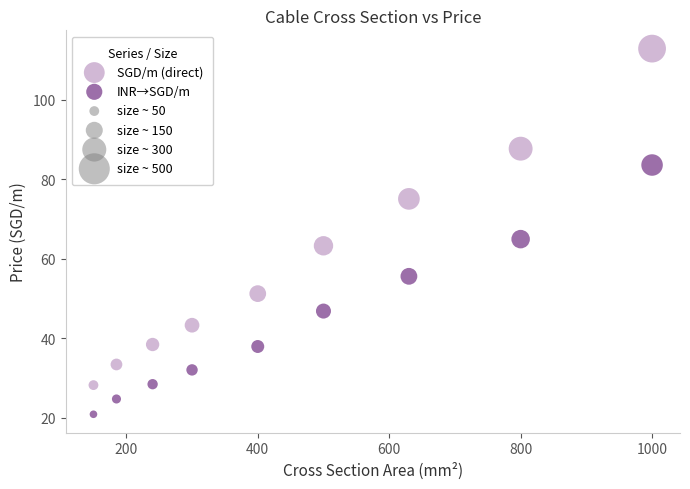

Which series has the largest Y range (max minus min)?

SGD/m (direct)